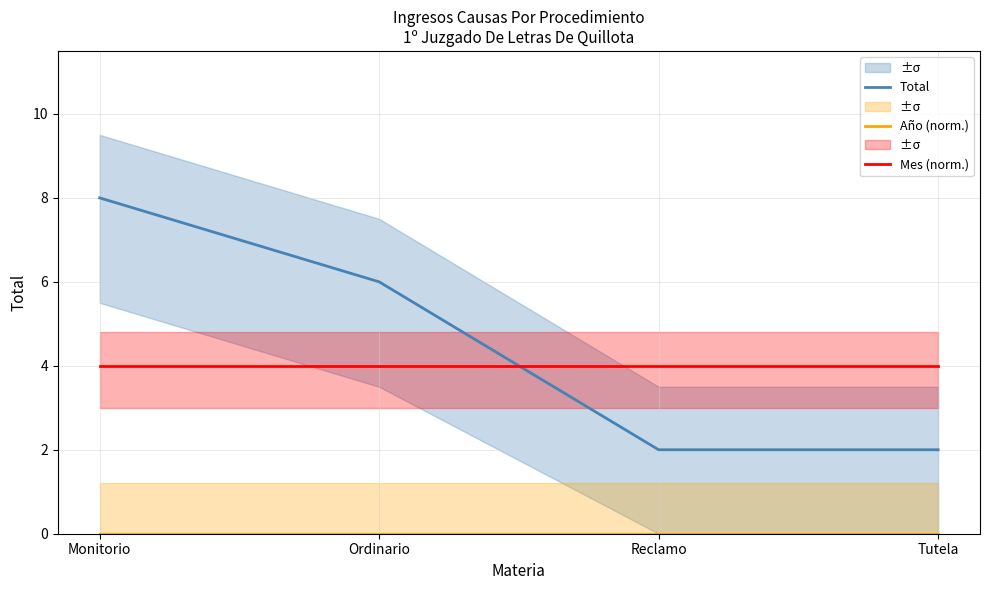

Reading right to left, transcribe all the data shown in this chart.

Total: 2	2	6	8
Año (norm.): 0	0	0	0
Mes (norm.): 4	4	4	4